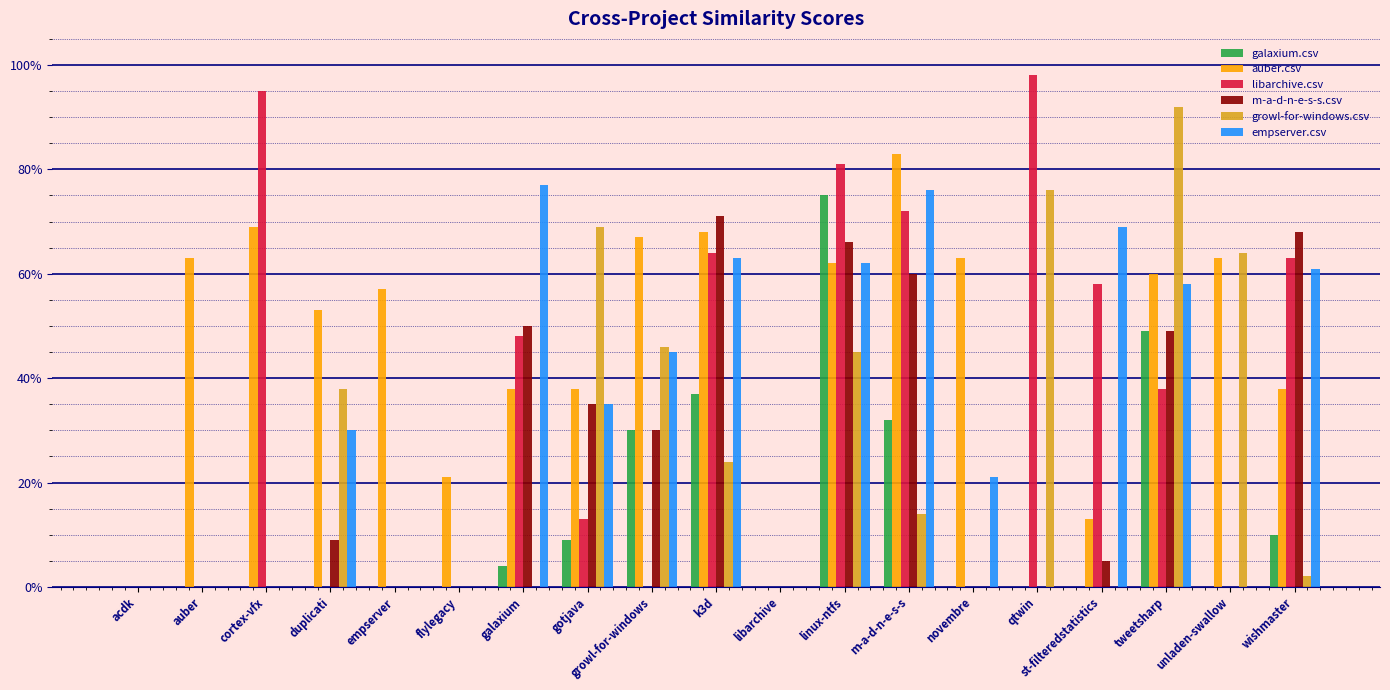

At flylegacy, list the series in order from largest to smallest.

auber.csv, galaxium.csv, libarchive.csv, m-a-d-n-e-s-s.csv, growl-for-windows.csv, empserver.csv